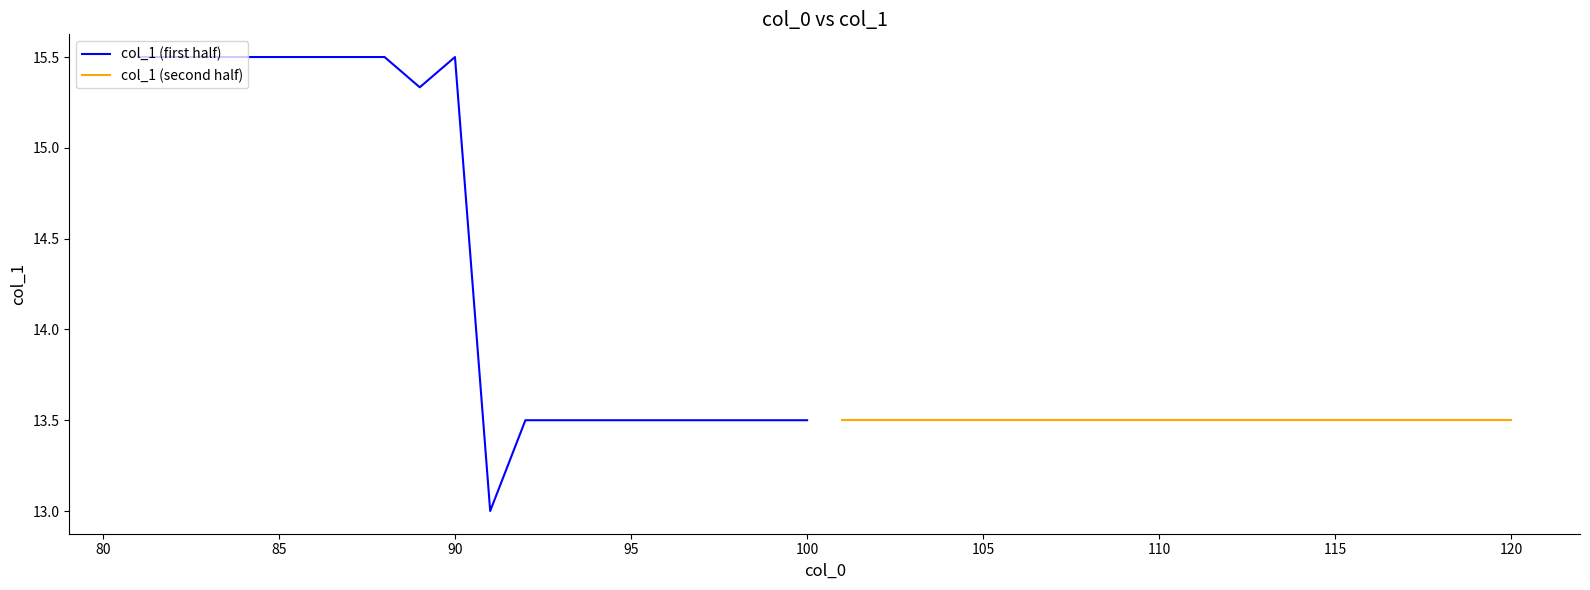

How many data points does each series have?

20